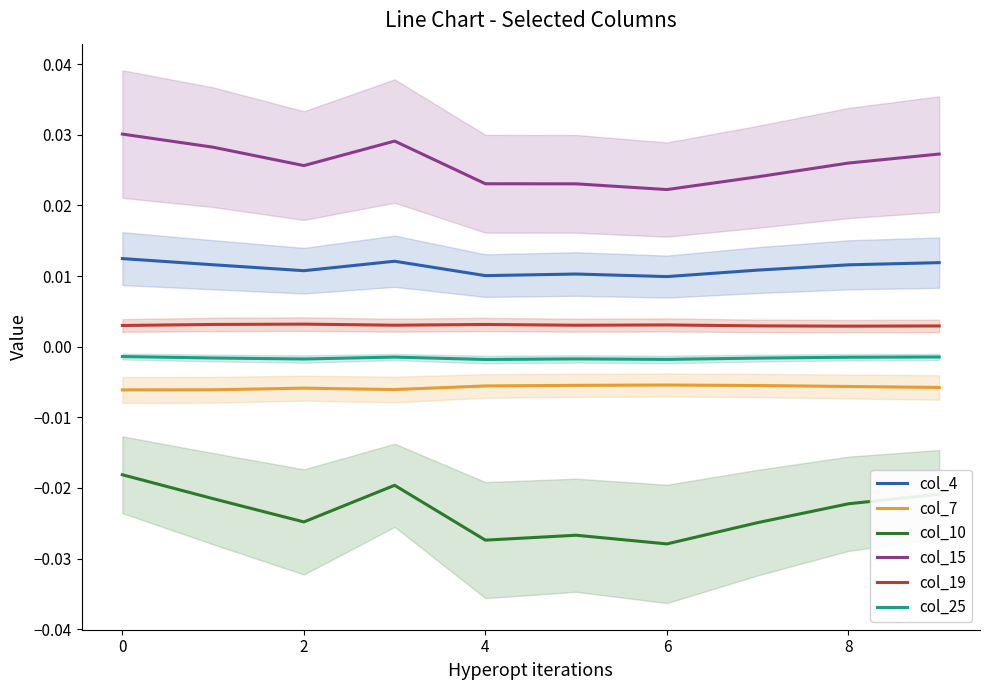

Is this an area chart (filled region under the line)?

No